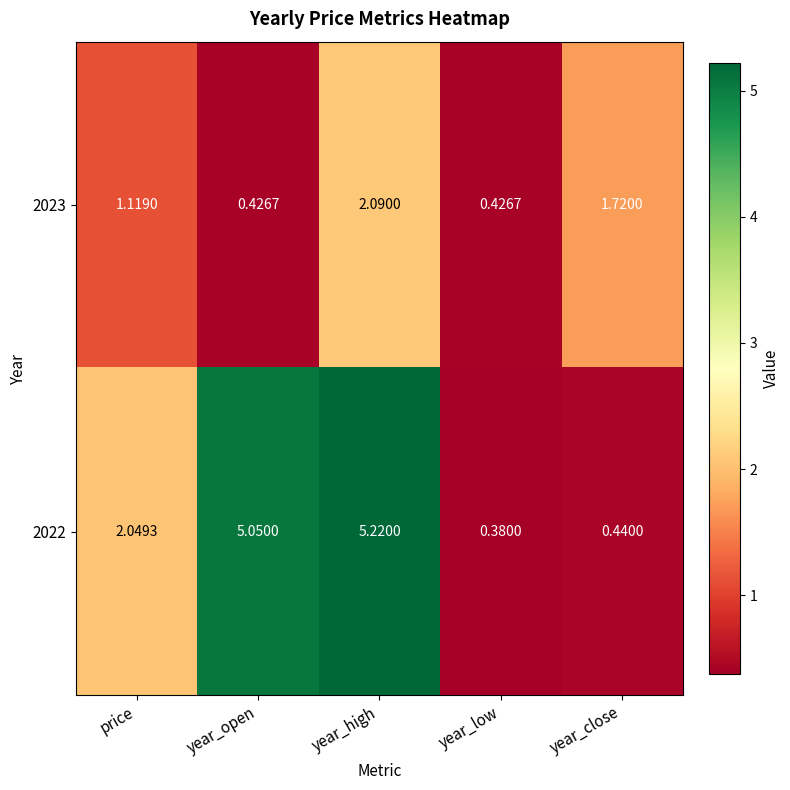

Which category has the highest value across all series?

year_high